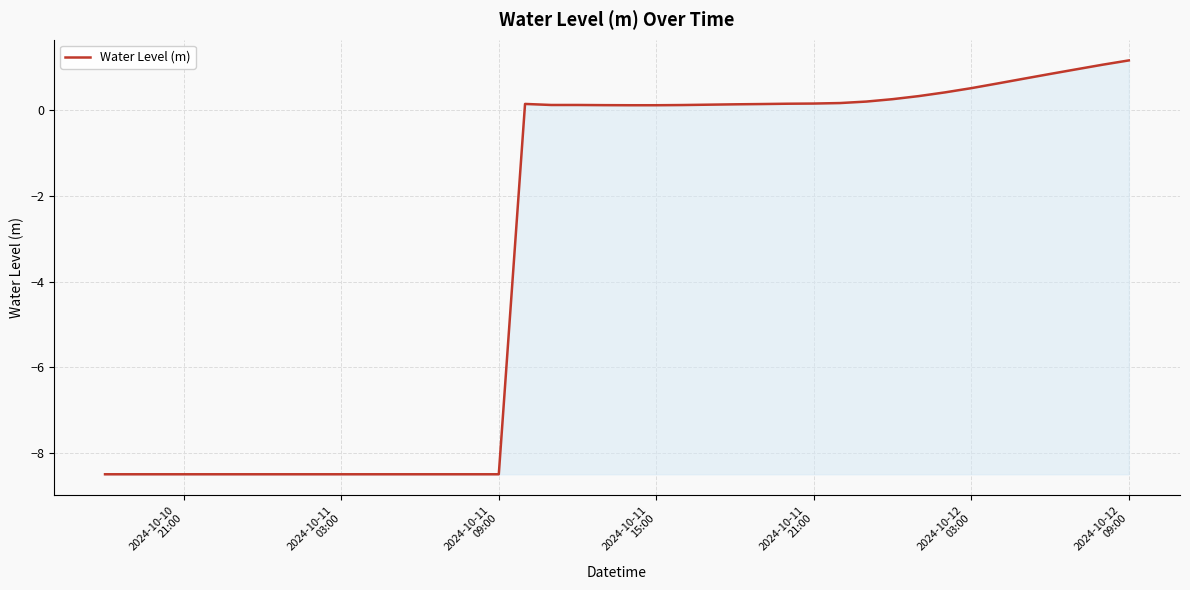

What is the minimum value shown in the chart?

-8.5